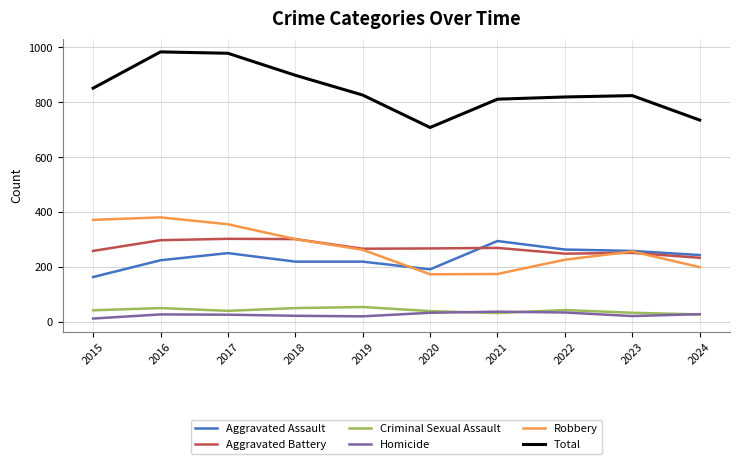

What is the sum of all Total values?

8433